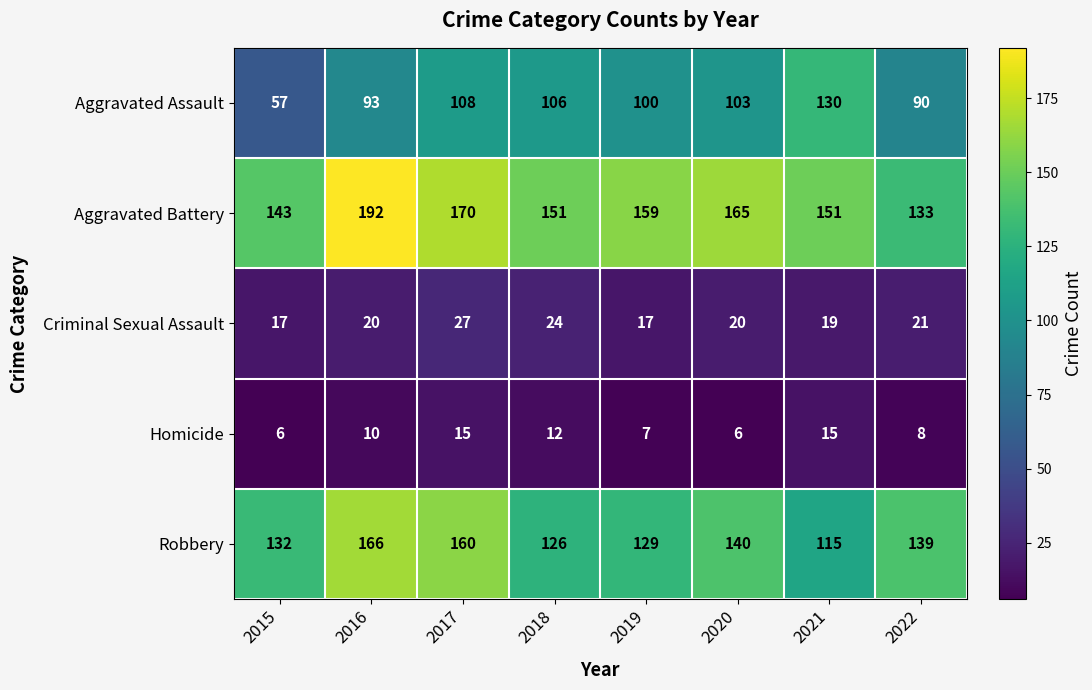

What is the sum of all Homicide values?

79